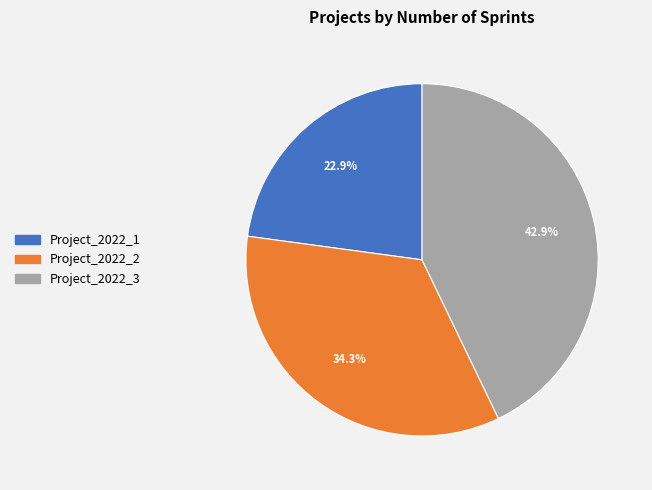

Count the number of slices in the pie.

3